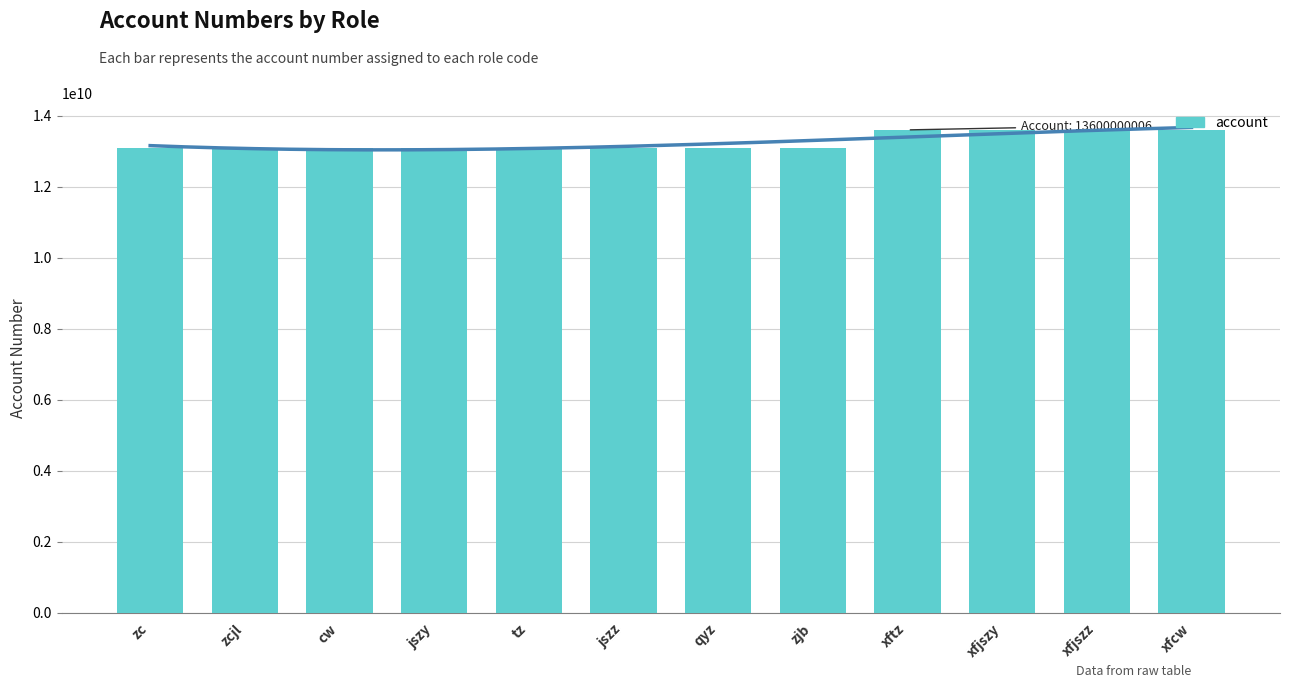

What value does the data have at tz, to the nearest 50?

13100000000